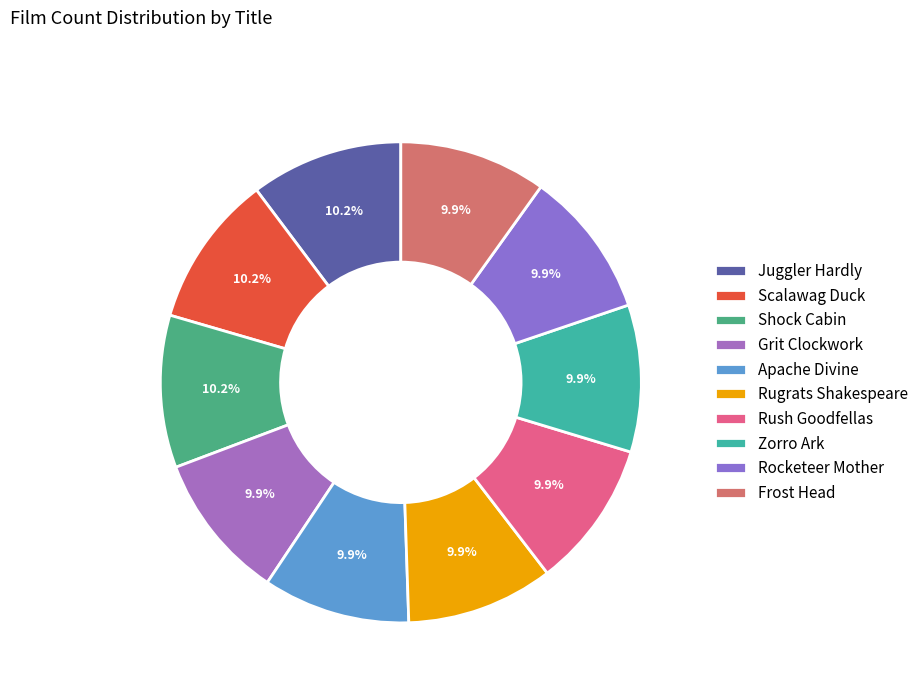

True or false: Shock Cabin accounts for 1% of the total.

False